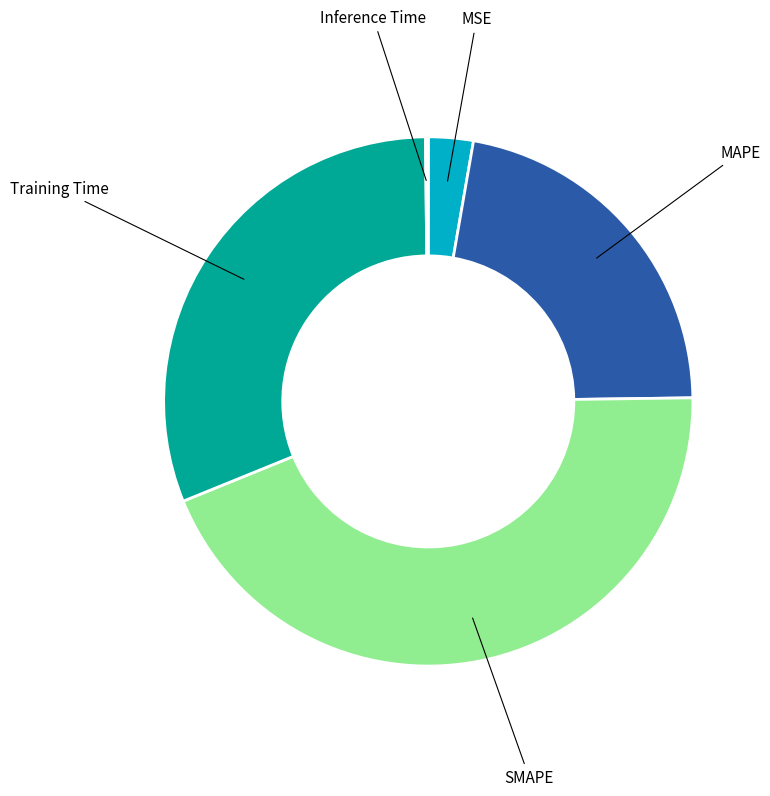

Does MAPE account for over 50% of the chart?

No